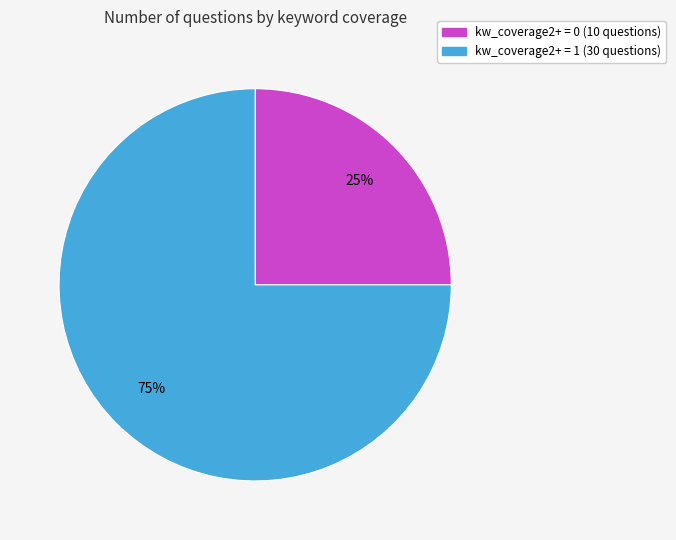

Rank the categories by value from highest to lowest.

kw_coverage2+ = 1, kw_coverage2+ = 0